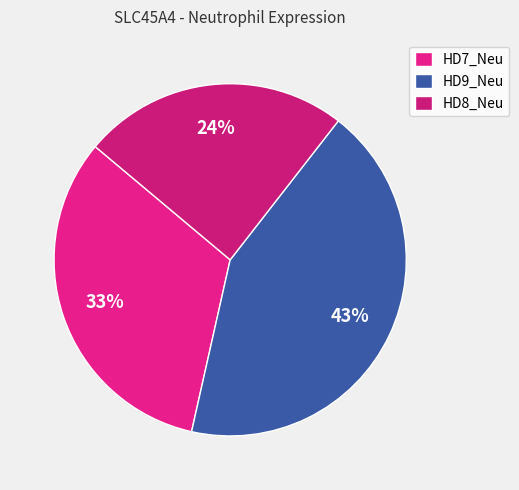

Is there a majority slice in this chart?

No